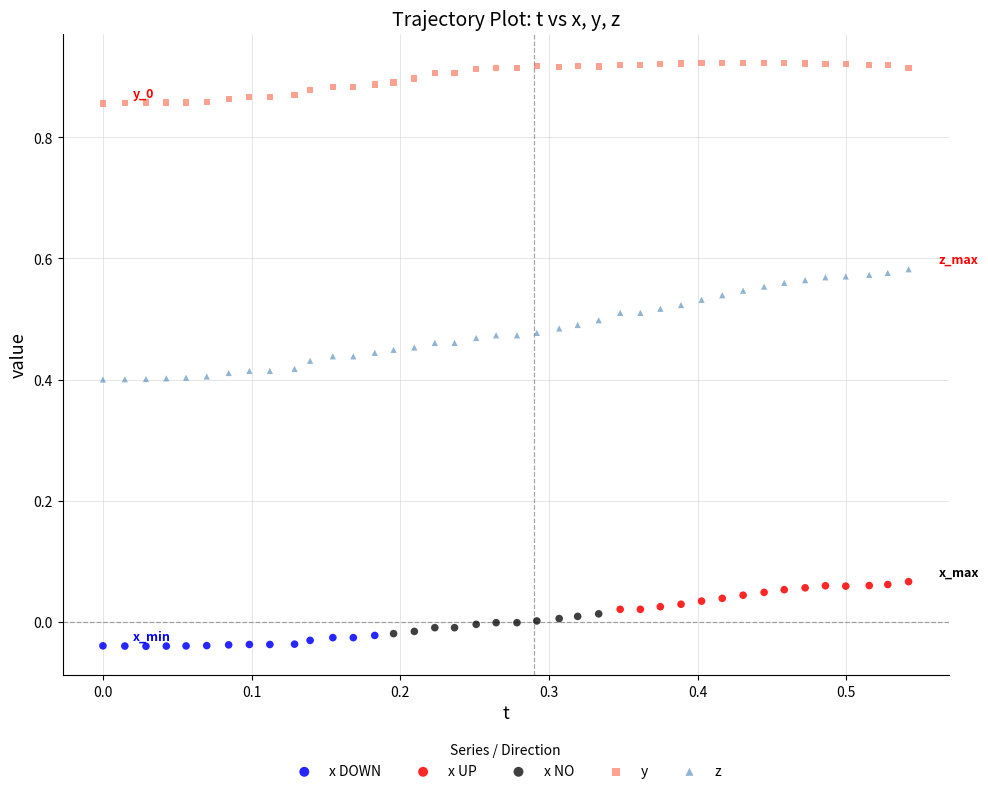

Which series has the widest spread of Y values?

z